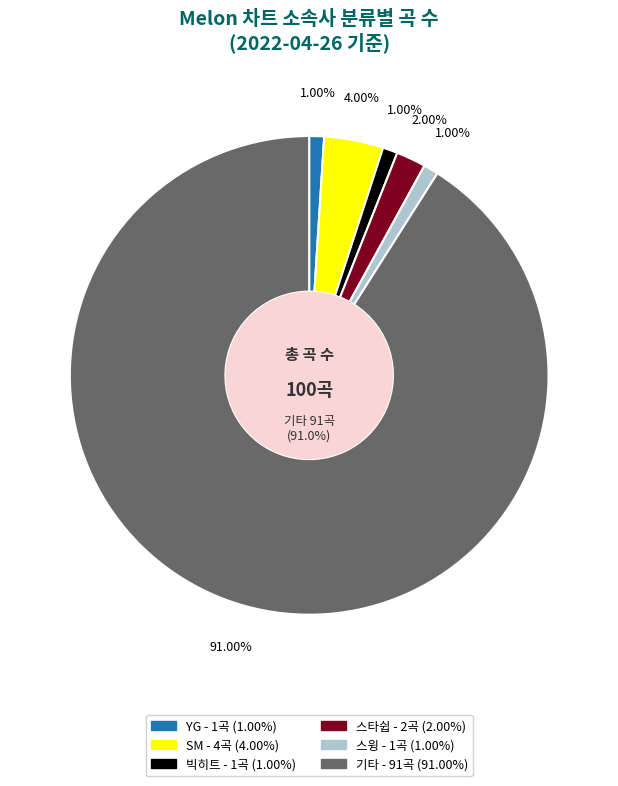

To the nearest percent, what is the difference between the 스타쉽 and 기타 slice percentages?

89%